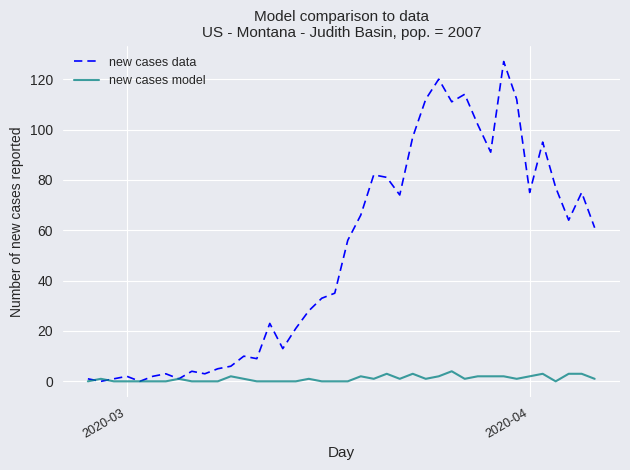

Which series has the largest range (max minus min)?

new cases data